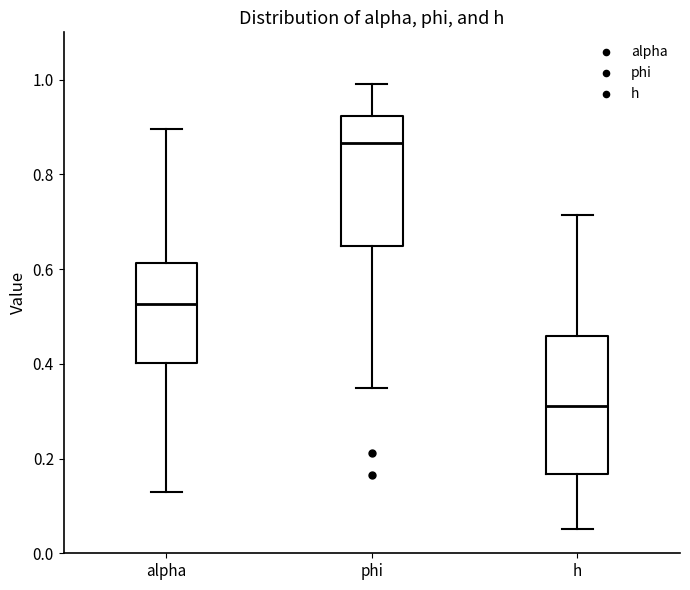

Which box's median line is the highest?

phi